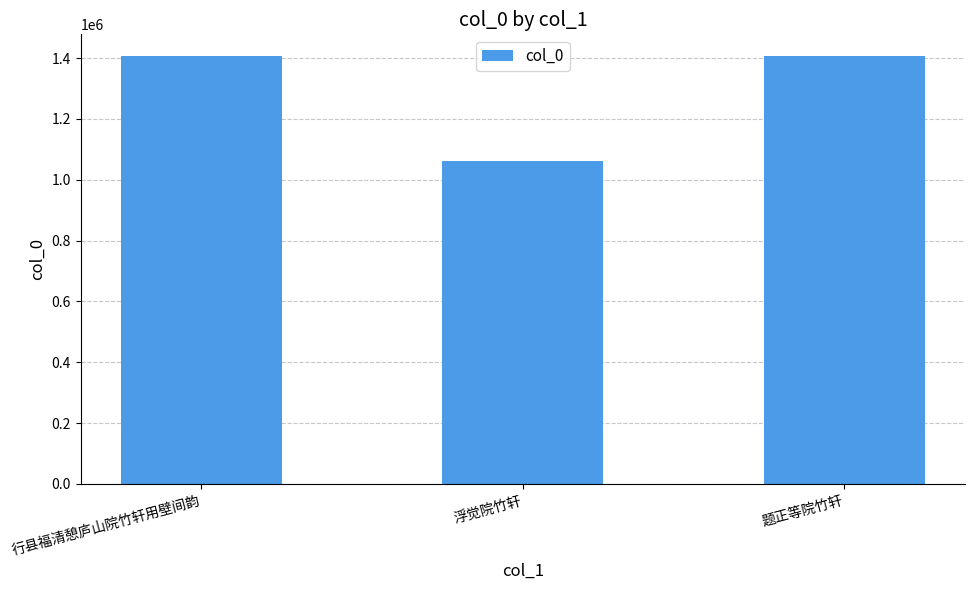

What is the difference between the maximum and minimum values?

346603